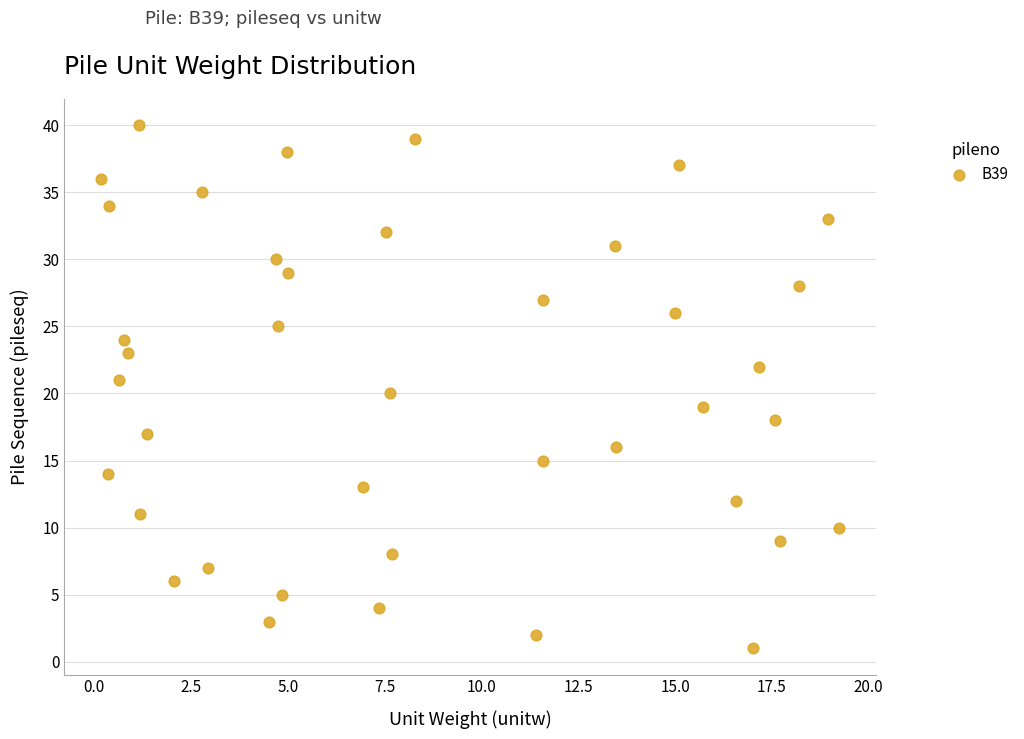

What is the range of Y values (max minus min)?

39